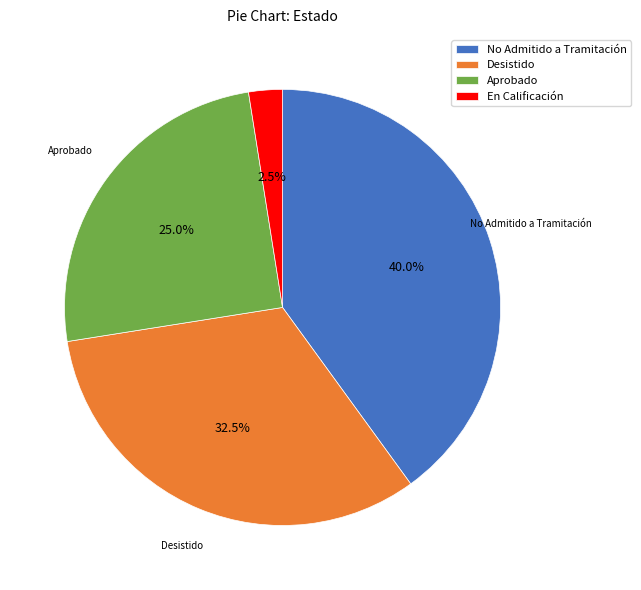

Between No Admitido a Tramitación and En Calificación, which is larger?

No Admitido a Tramitación